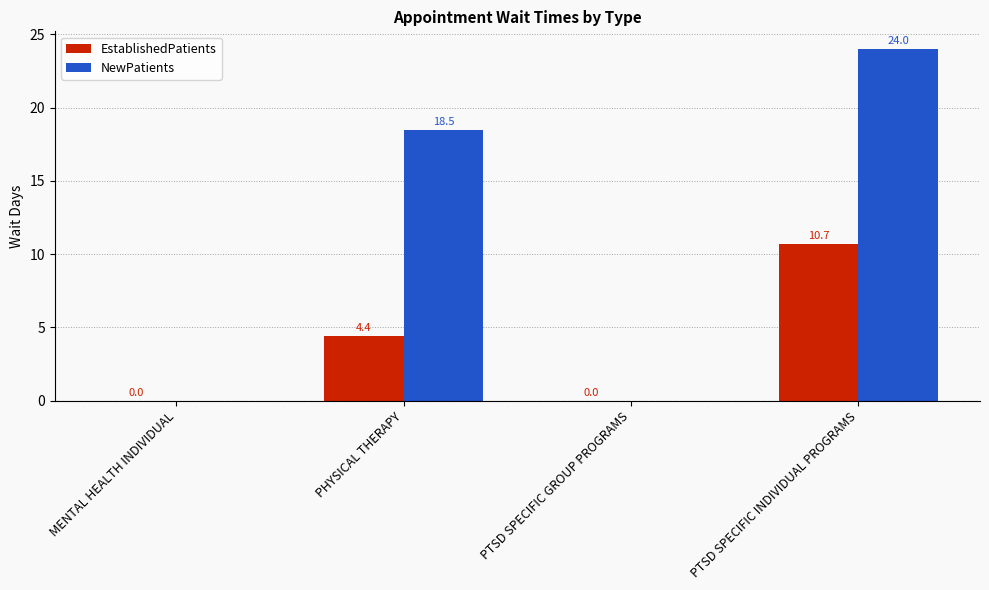

At which label does NewPatients first exceed 18?

PHYSICAL THERAPY